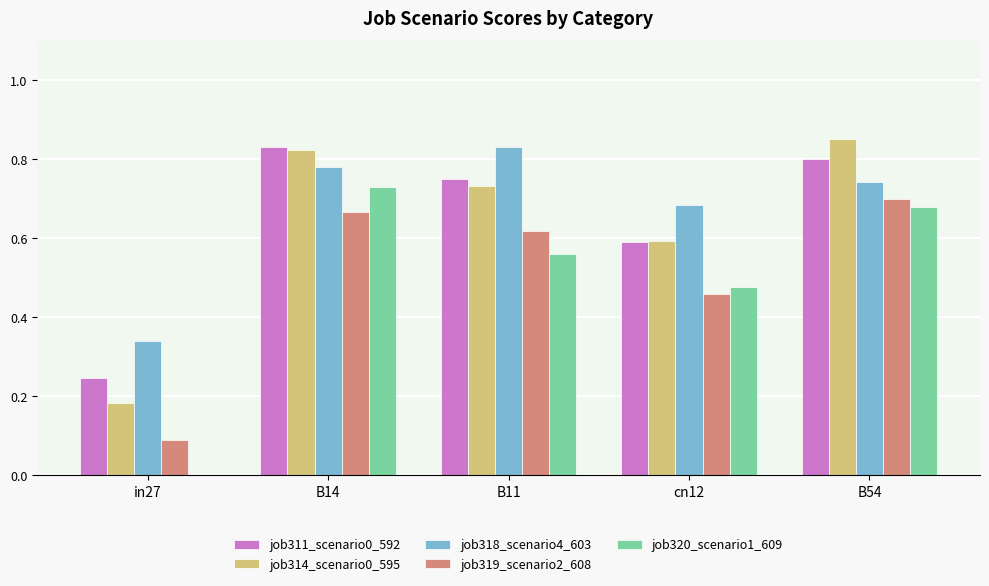

Is the value of job311_scenario0_592 at B14 greater than the value of job320_scenario1_609 at cn12?

Yes